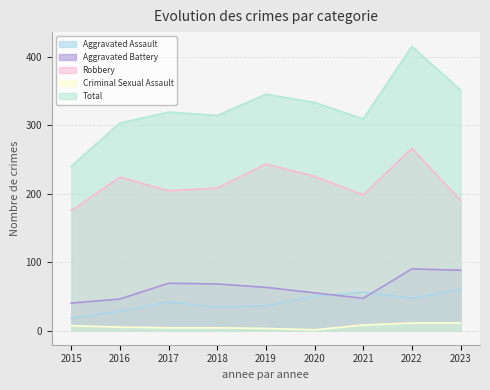

At how many categories does at least one series exceed 369?

1